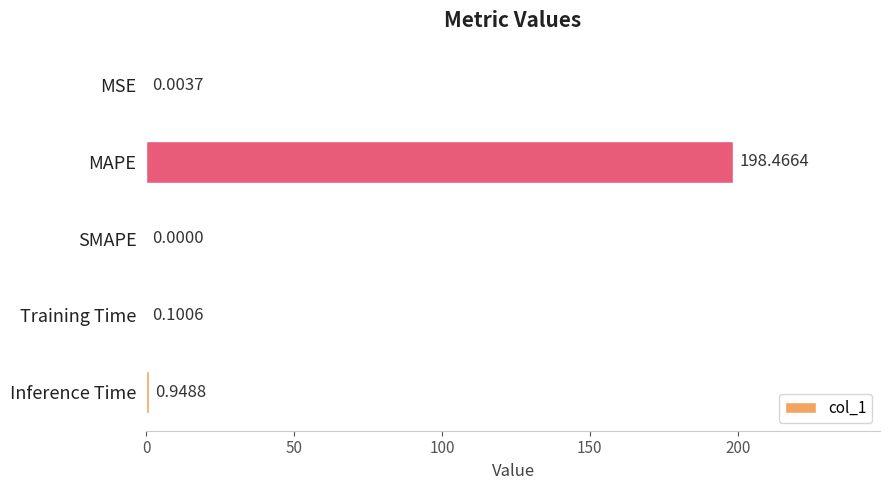

Count the number of values greater than 0.

4